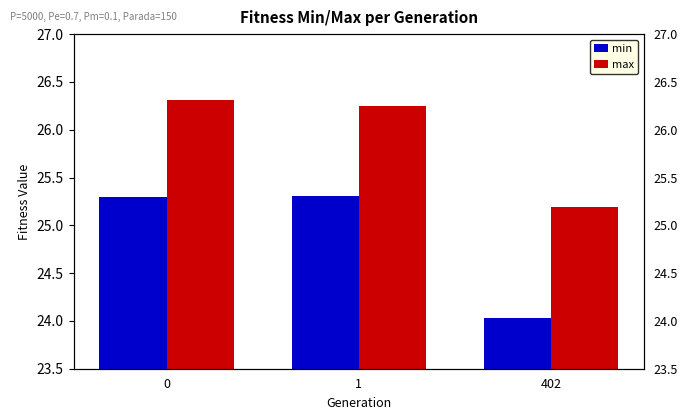

At how many categories does at least one series exceed 24?

3